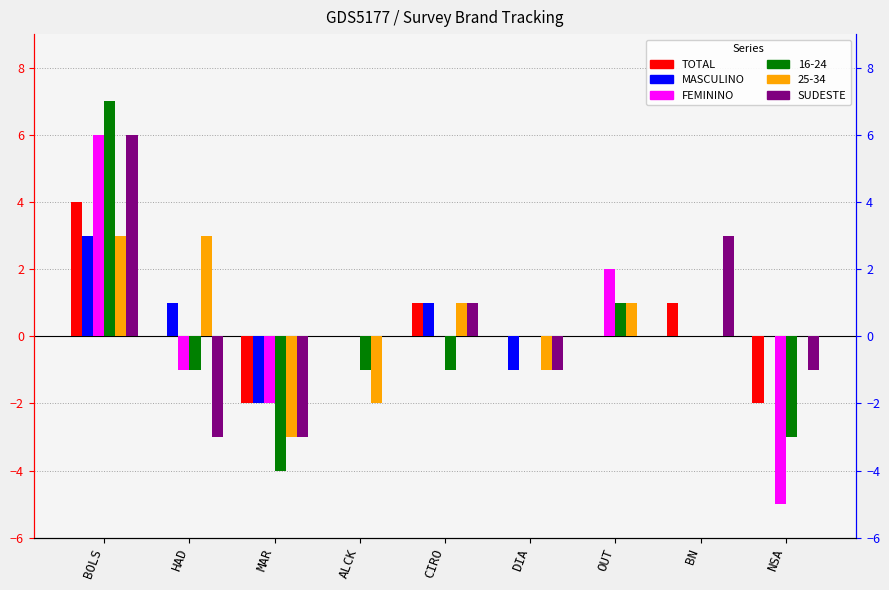

Where does the FEMININO series first go above 0?

BOLS